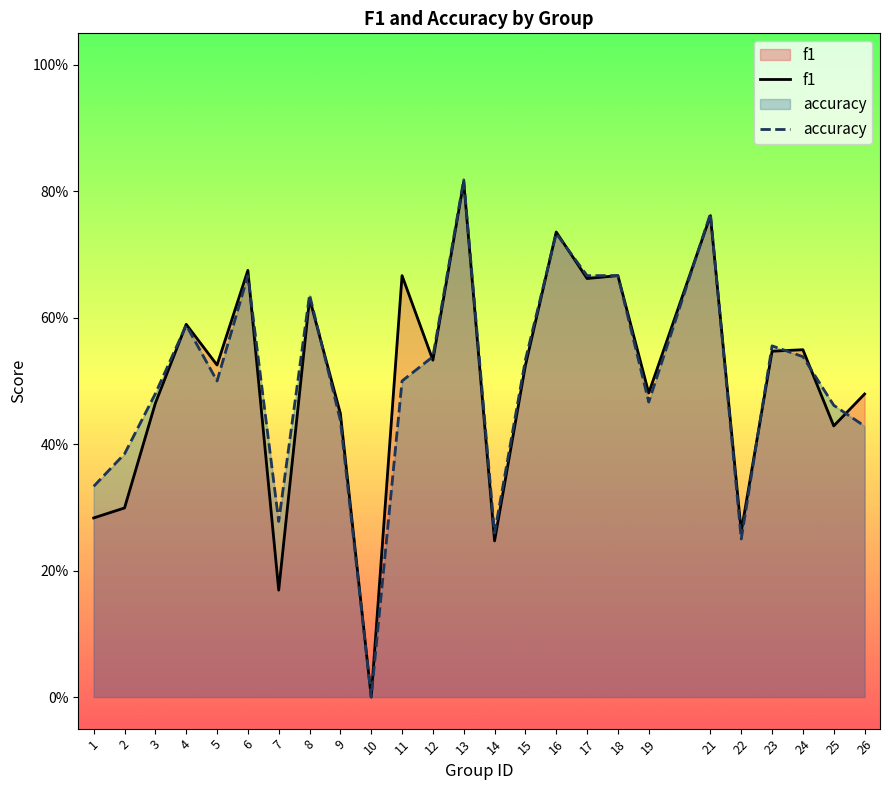

Does the chart display data point markers on the line(s)?

No